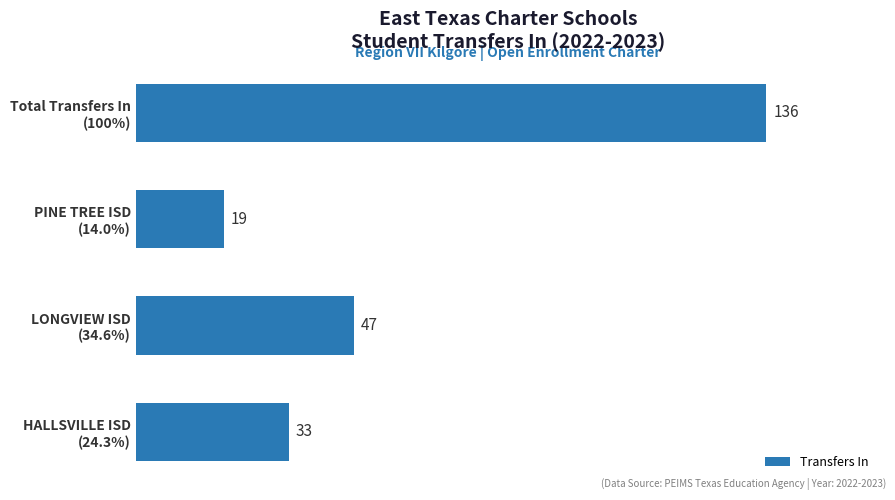

Reading bottom to top, list all the values displayed in this chart.

33	47	19	136